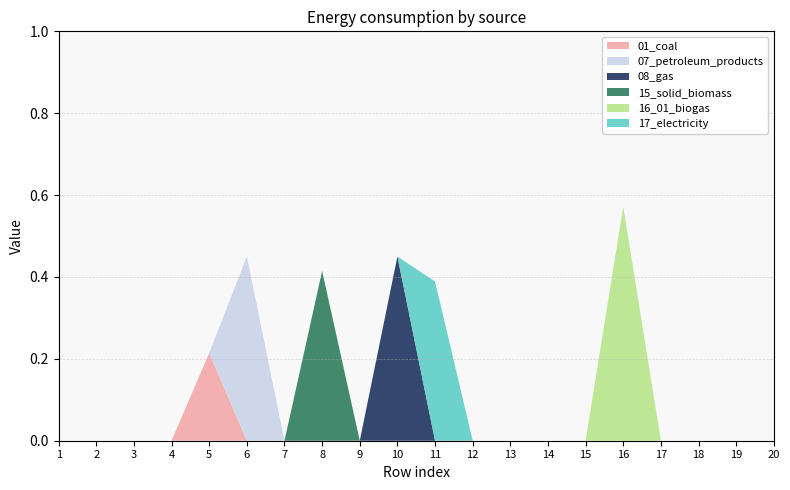

Reading left to right, list all the values displayed in this chart.

col_4: 1=0.0	2=0.0	3=0.0	4=0.0	5=0.2	6=0.0	7=0.0	8=0.0	9=0.0	10=0.0	11=0.0	12=0.0	13=0.0	14=0.0	15=0.0	16=0.0	17=0.0	18=0.0	19=0.0	20=0.0
col_5: 1=0.0	2=0.0	3=0.0	4=0.0	5=0.0	6=0.5	7=0.0	8=0.0	9=0.0	10=0.0	11=0.0	12=0.0	13=0.0	14=0.0	15=0.0	16=0.0	17=0.0	18=0.0	19=0.0	20=0.0
col_6: 1=0.0	2=0.0	3=0.0	4=0.0	5=0.0	6=0.0	7=0.0	8=0.0	9=0.0	10=0.5	11=0.0	12=0.0	13=0.0	14=0.0	15=0.0	16=0.0	17=0.0	18=0.0	19=0.0	20=0.0
col_7: 1=0.0	2=0.0	3=0.0	4=0.0	5=0.0	6=0.0	7=0.0	8=0.4	9=0.0	10=0.0	11=0.0	12=0.0	13=0.0	14=0.0	15=0.0	16=0.0	17=0.0	18=0.0	19=0.0	20=0.0
col_8: 1=0.0	2=0.0	3=0.0	4=0.0	5=0.0	6=0.0	7=0.0	8=0.0	9=0.0	10=0.0	11=0.0	12=0.0	13=0.0	14=0.0	15=0.0	16=0.6	17=0.0	18=0.0	19=0.0	20=0.0
col_10: 1=0.0	2=0.0	3=0.0	4=0.0	5=0.0	6=0.0	7=0.0	8=0.0	9=0.0	10=0.0	11=0.4	12=0.0	13=0.0	14=0.0	15=0.0	16=0.0	17=0.0	18=0.0	19=0.0	20=0.0